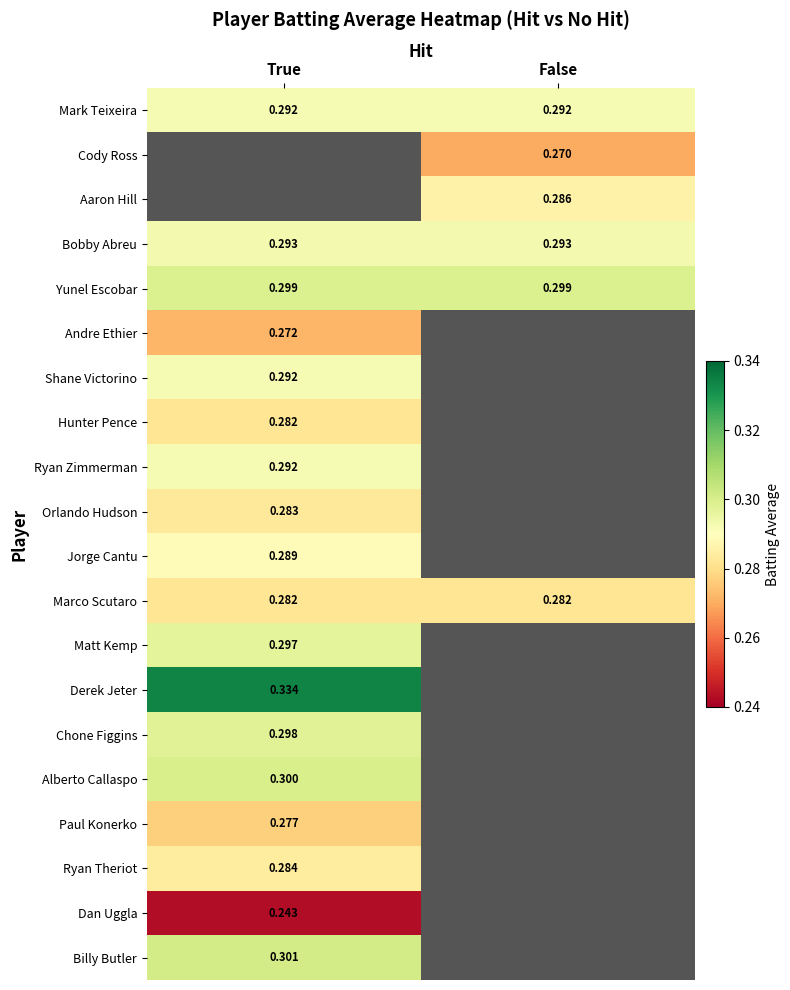

The Matt Kemp series shows 0.3 at True. True or false?

True